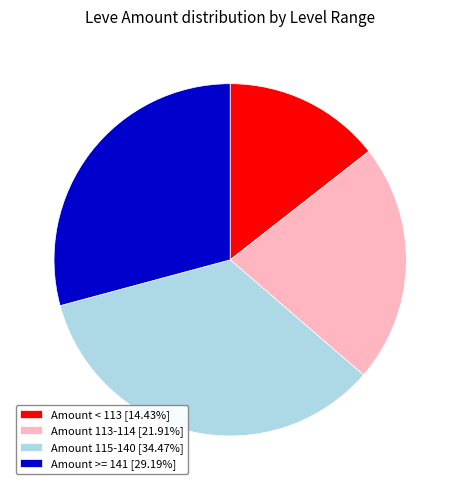

Approximately how many times larger is the value at Amount < 113 [14.43%] compared to Amount >= 141 [29.19%]?

0.5